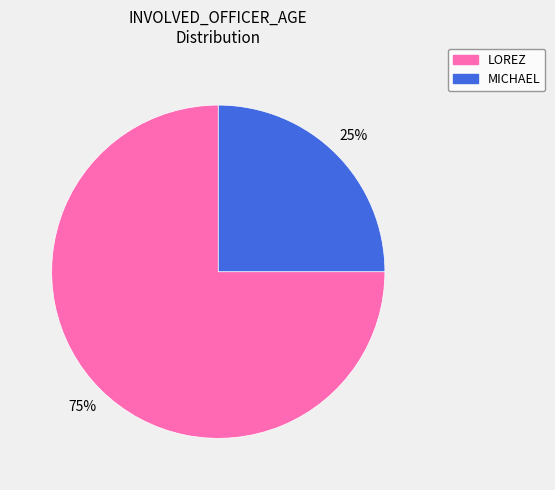

Approximately how many times larger is the value at LOREZ compared to MICHAEL?

3.0